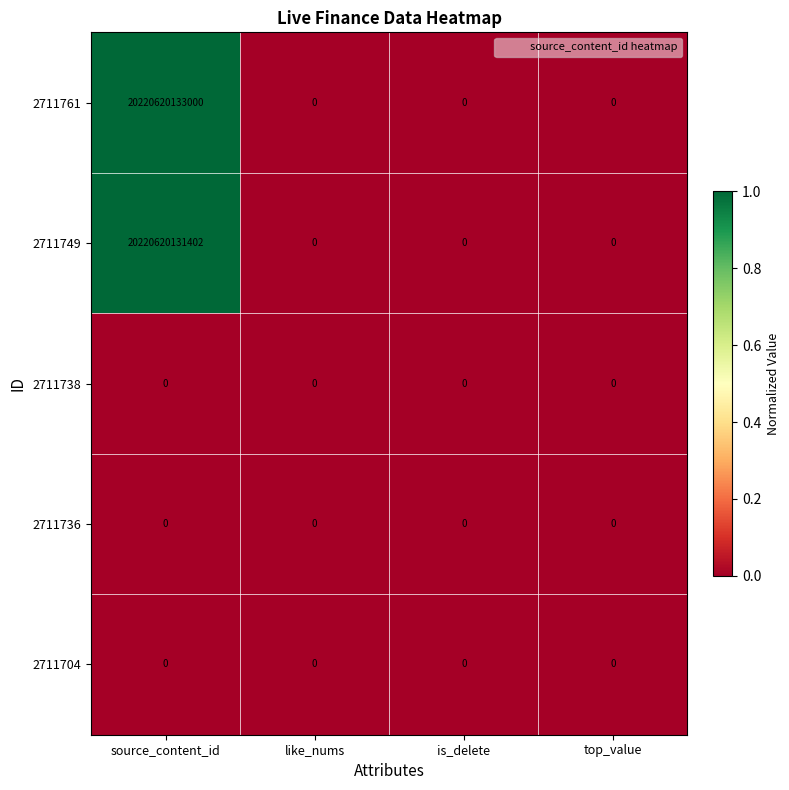

At which category does the chart reach its peak across all series?

source_content_id